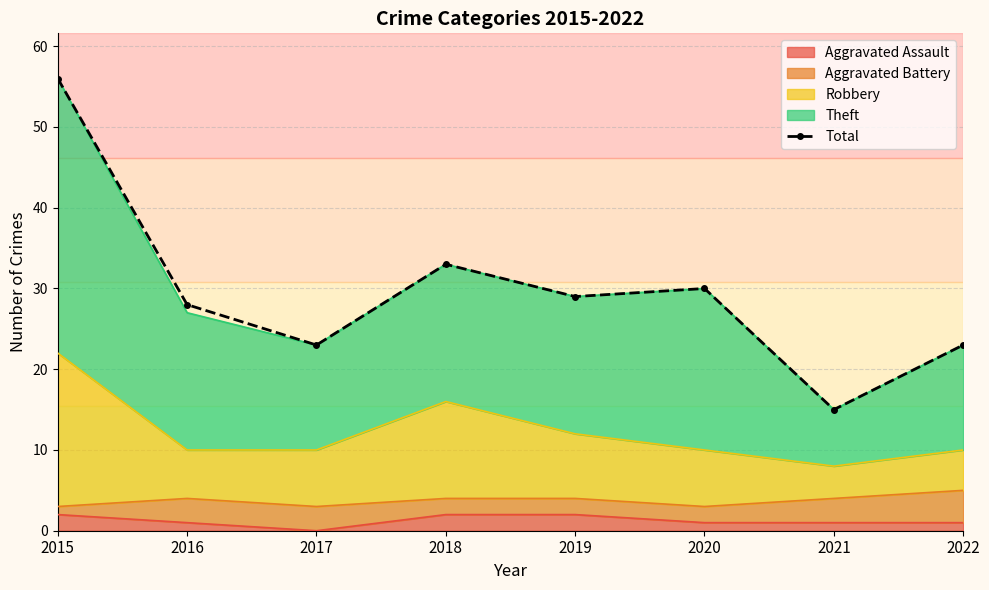

What is the value of the 6th point from the left?

30